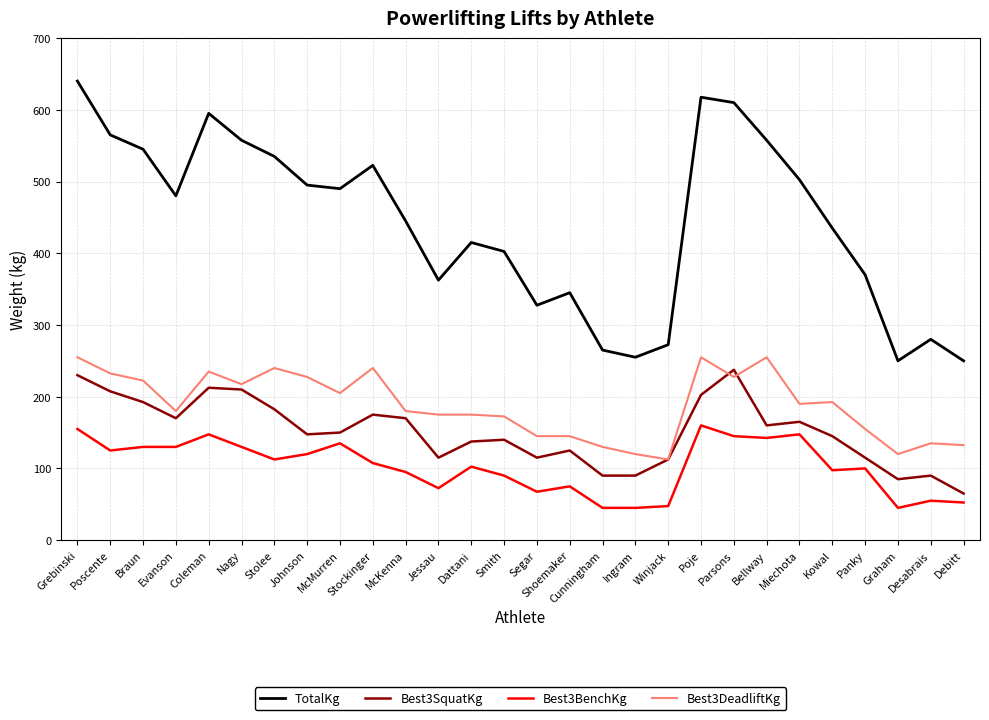

True or false: TotalKg and Best3DeadliftKg intersect in this chart.

False